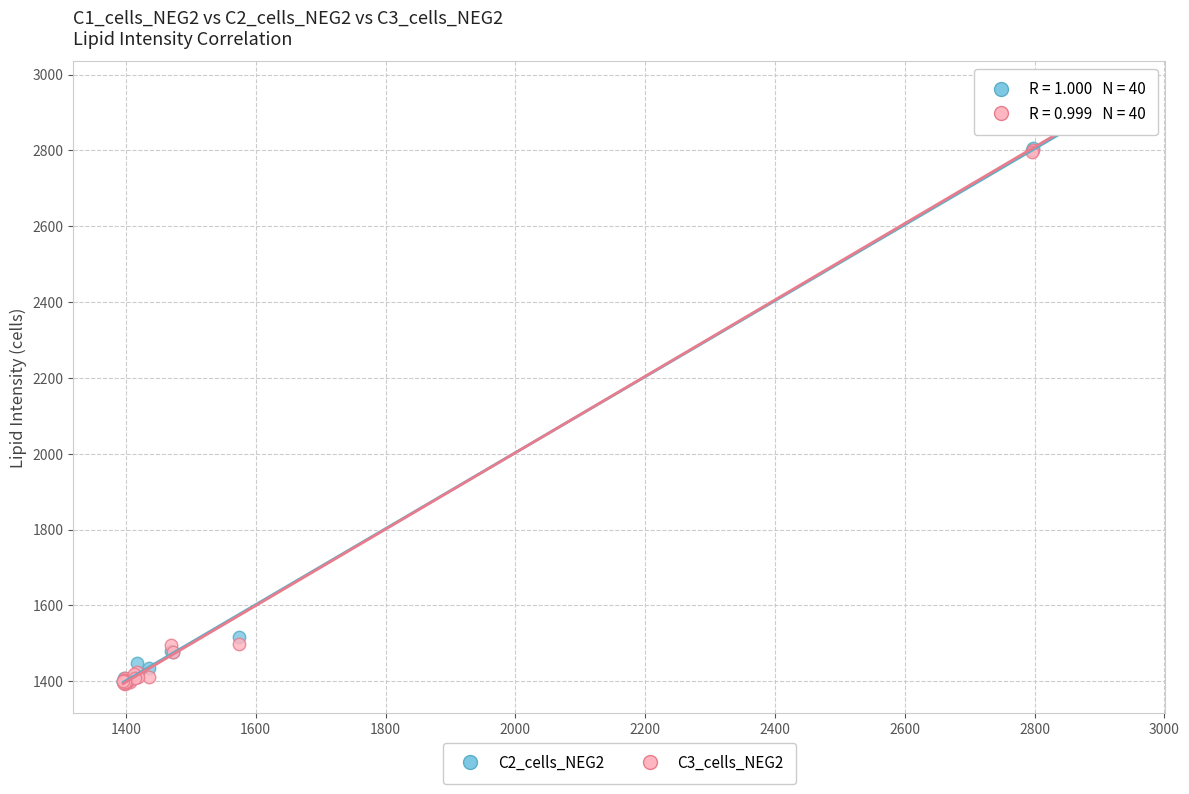

What are all the series names shown in the legend?

C2_cells_NEG2, C3_cells_NEG2